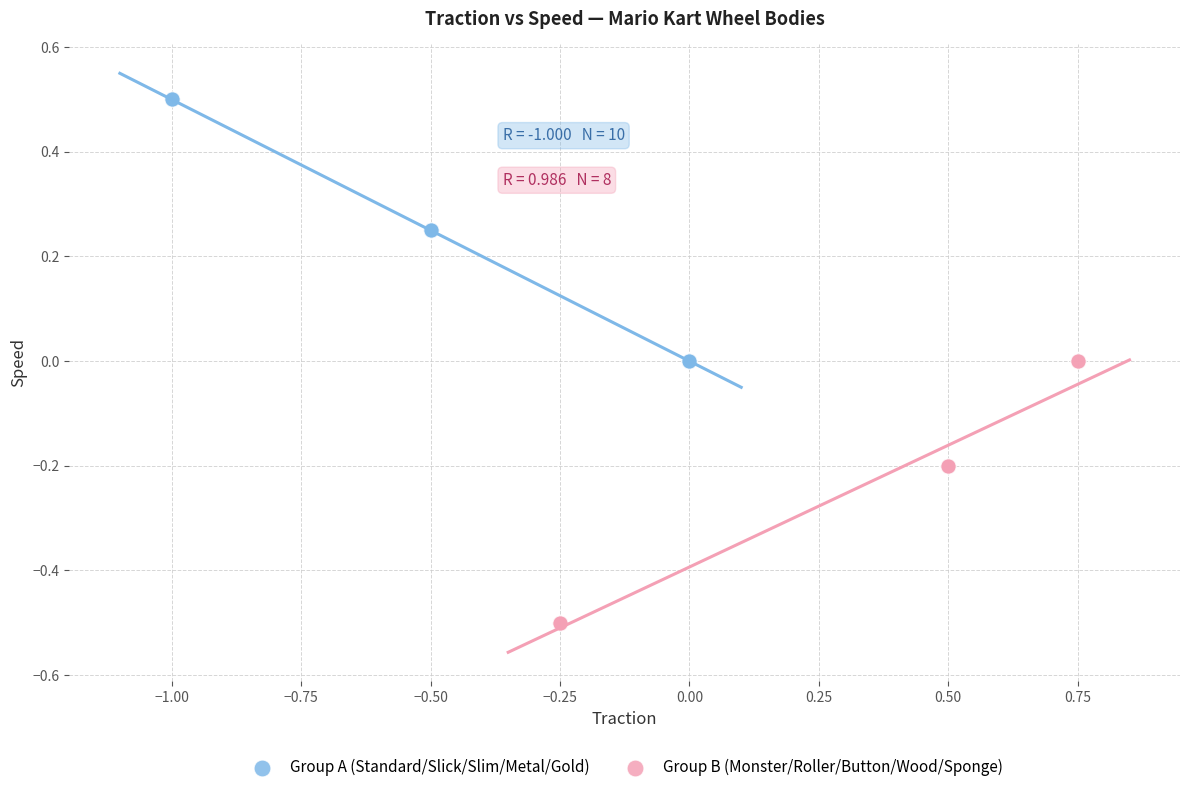

Which series contains the lowest Y value?

Group B (Monster/Roller/Button/Wood/Sponge)